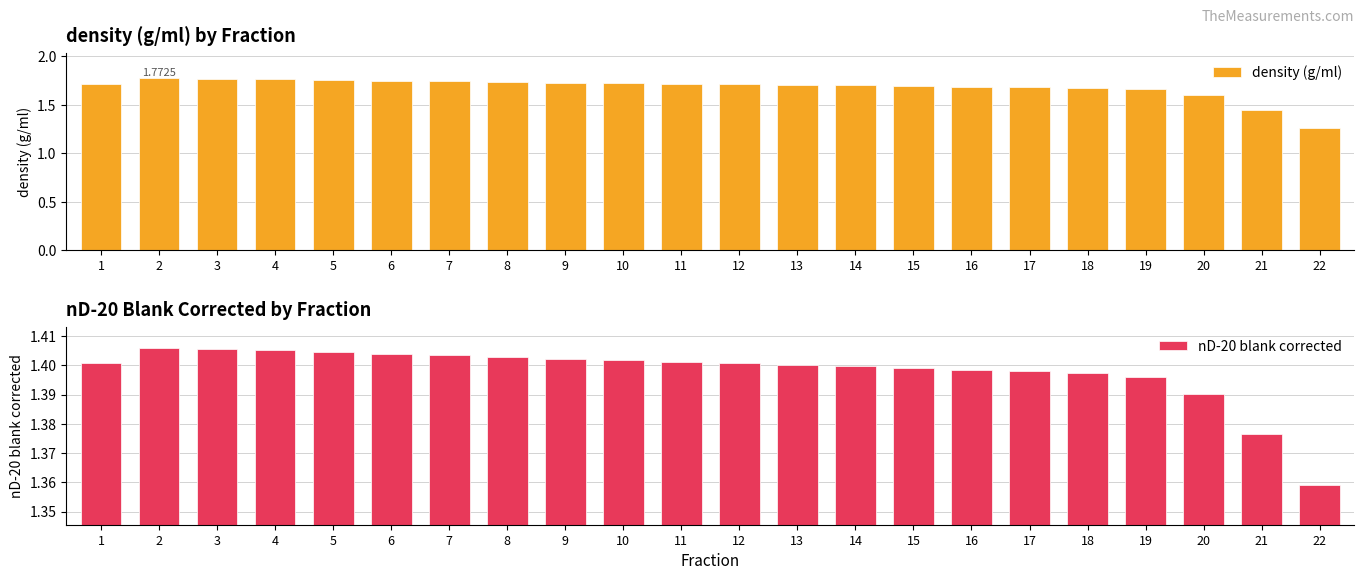

What are all the series names shown in the legend?

density (g/ml), nD-20 blank corrected